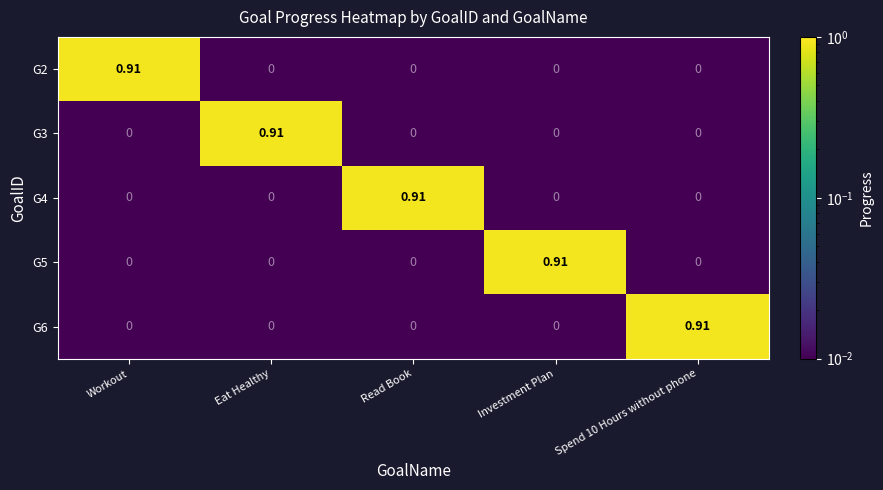

Reading left to right, extract all data points from this chart.

G2: Workout=0.9	Eat Healthy=0.0	Read Book=0.0	Investment Plan=0.0	Spend 10 Hours without phone=0.0
G3: Workout=0.0	Eat Healthy=0.9	Read Book=0.0	Investment Plan=0.0	Spend 10 Hours without phone=0.0
G4: Workout=0.0	Eat Healthy=0.0	Read Book=0.9	Investment Plan=0.0	Spend 10 Hours without phone=0.0
G5: Workout=0.0	Eat Healthy=0.0	Read Book=0.0	Investment Plan=0.9	Spend 10 Hours without phone=0.0
G6: Workout=0.0	Eat Healthy=0.0	Read Book=0.0	Investment Plan=0.0	Spend 10 Hours without phone=0.9